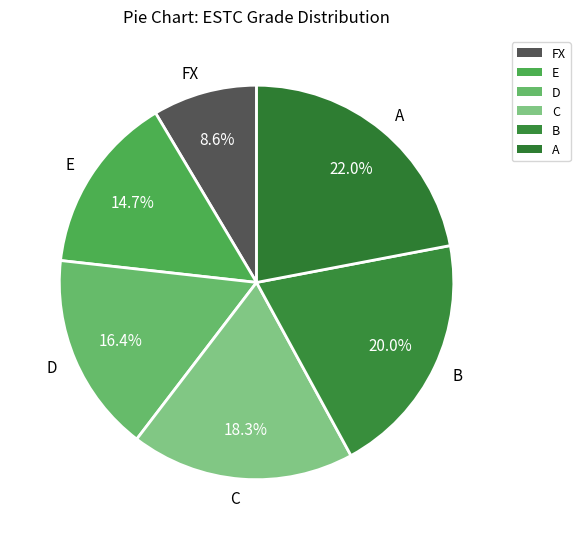

Which category has the biggest portion of the pie?

A